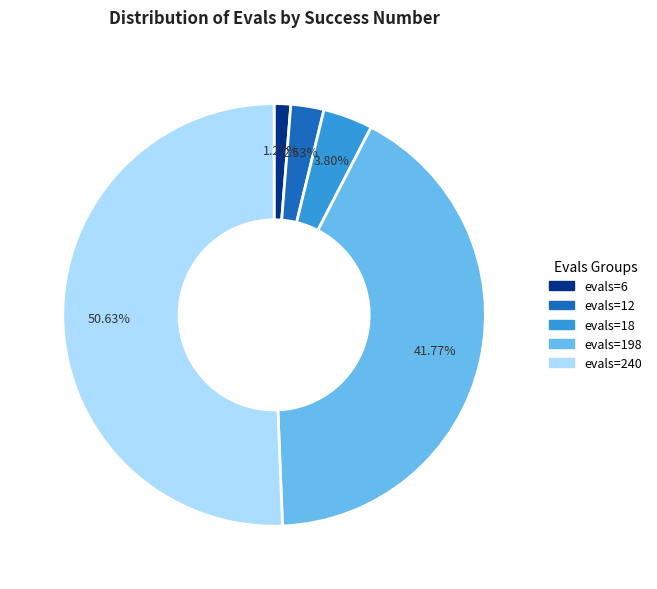

Does any single category account for the majority?

Yes